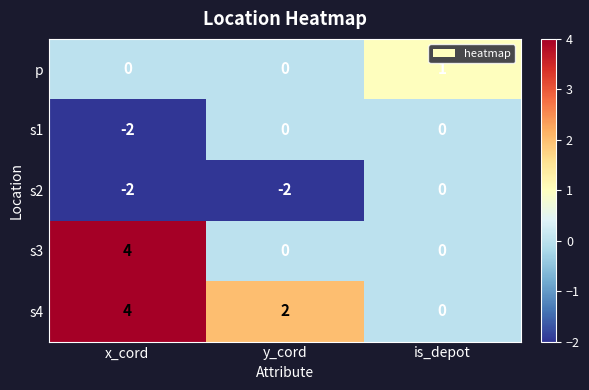

Reading right to left, what are all the values shown in this chart?

p: is_depot=1	y_cord=0	x_cord=0
s1: is_depot=0	y_cord=0	x_cord=-2
s2: is_depot=0	y_cord=-2	x_cord=-2
s3: is_depot=0	y_cord=0	x_cord=4
s4: is_depot=0	y_cord=2	x_cord=4